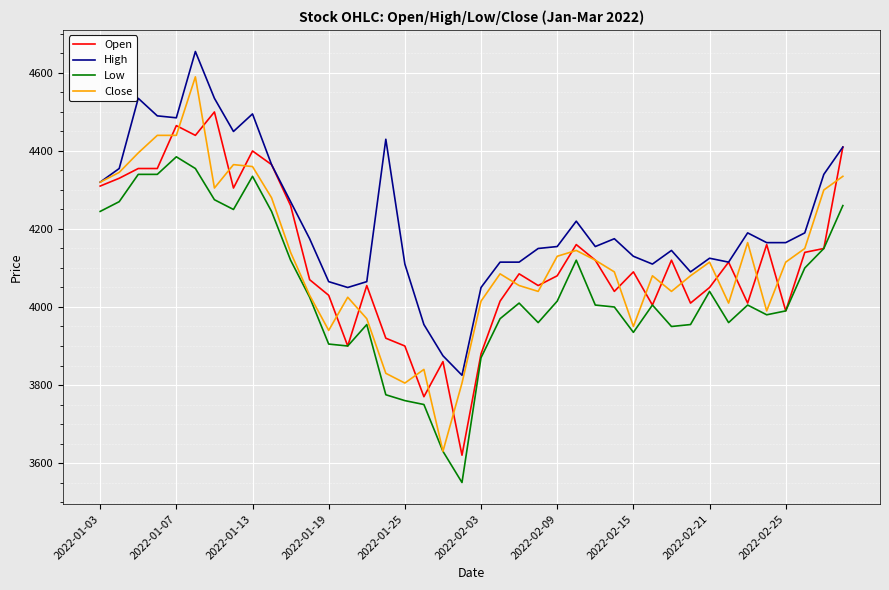

Does the chart have visible grid lines?

Yes